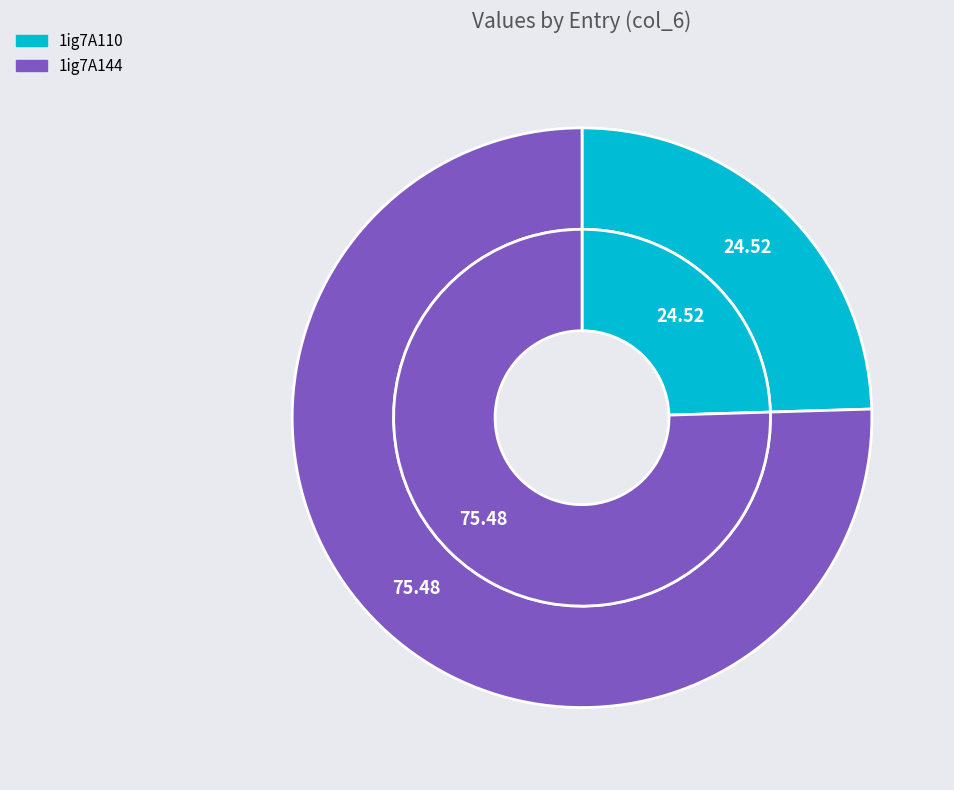

What is the majority slice?

1ig7A144